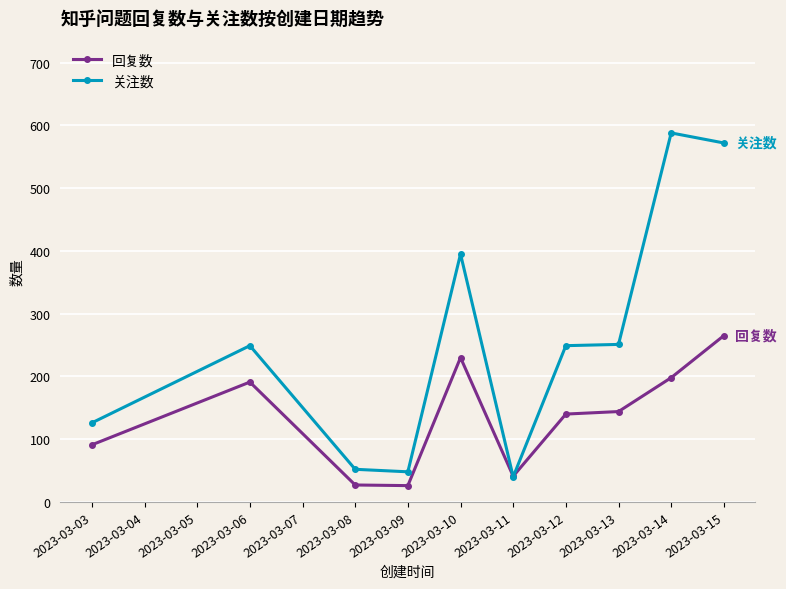

How many data points does each series have?

10